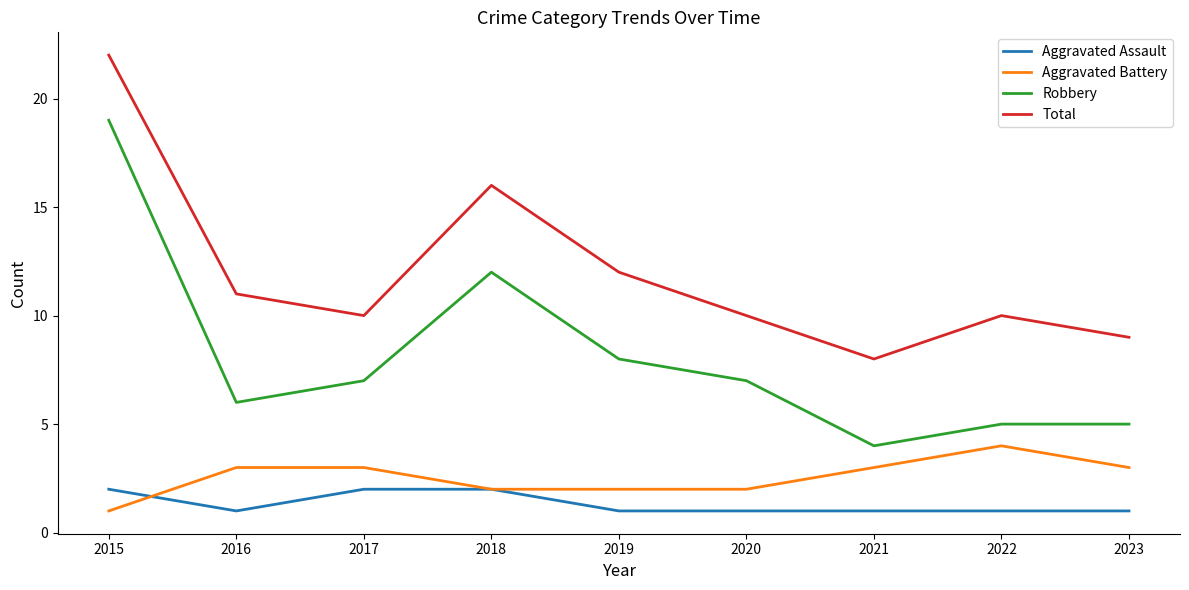

Reading right to left, transcribe all the data shown in this chart.

Aggravated Assault: 2023=1	2022=1	2021=1	2020=1	2019=1	2018=2	2017=2	2016=1	2015=2
Aggravated Battery: 2023=3	2022=4	2021=3	2020=2	2019=2	2018=2	2017=3	2016=3	2015=1
Robbery: 2023=5	2022=5	2021=4	2020=7	2019=8	2018=12	2017=7	2016=6	2015=19
Total: 2023=9	2022=10	2021=8	2020=10	2019=12	2018=16	2017=10	2016=11	2015=22